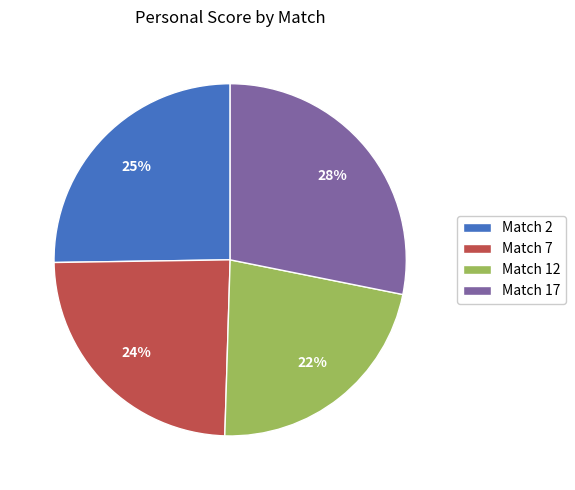

Is Match 7 the majority of the pie?

No